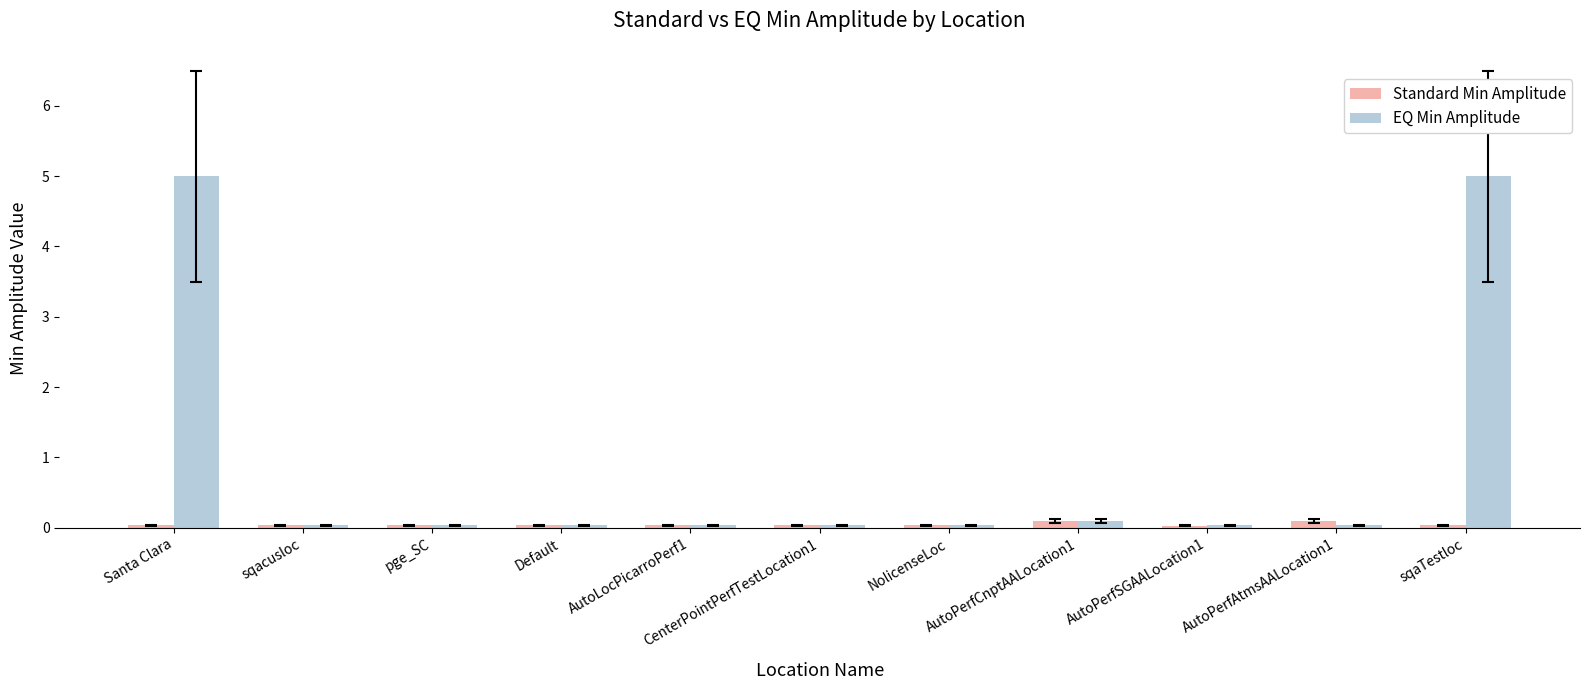

Which series has the largest total across all categories?

EQ Min Amplitude